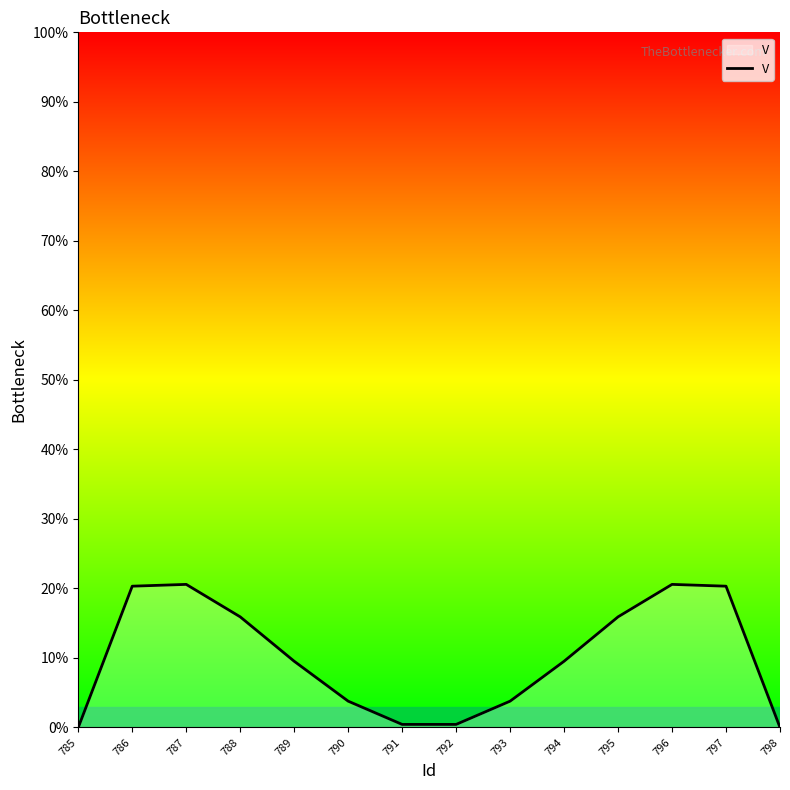

What is the difference between the maximum and minimum values?

20.6